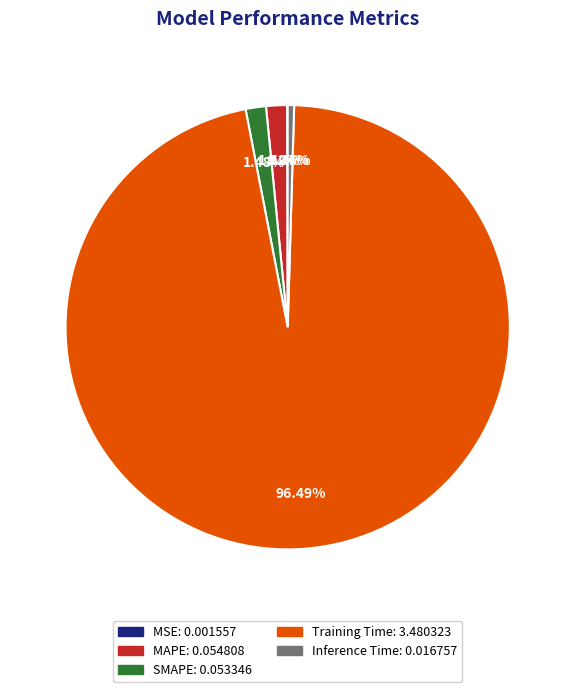

What portion of the pie excludes Training Time?

3.5%